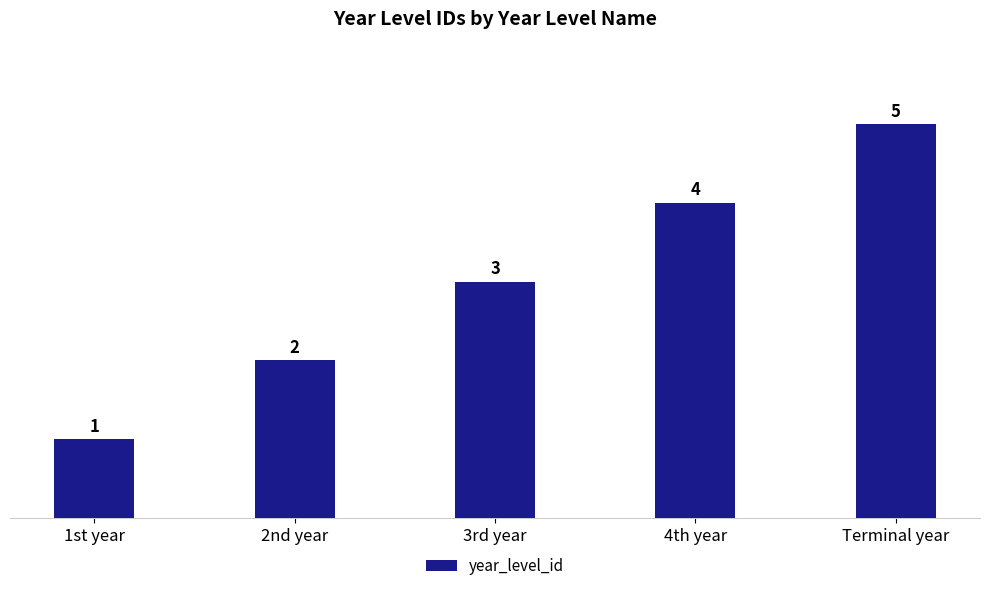

What is the label of the 3rd bar from the right?

3rd year